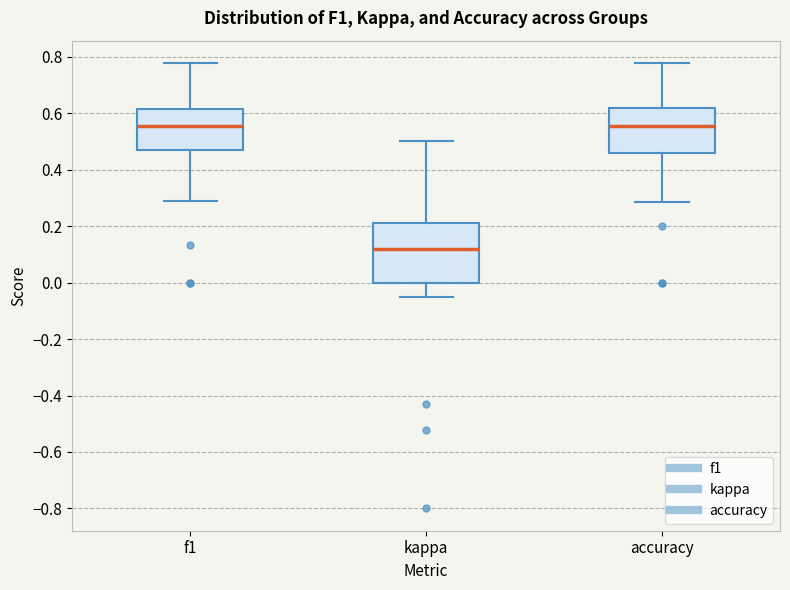

Where does the lower whisker of the box for f1 end on the y-axis? The values are not printed on the chart, so give them approximately, as read against the axis.

0.28